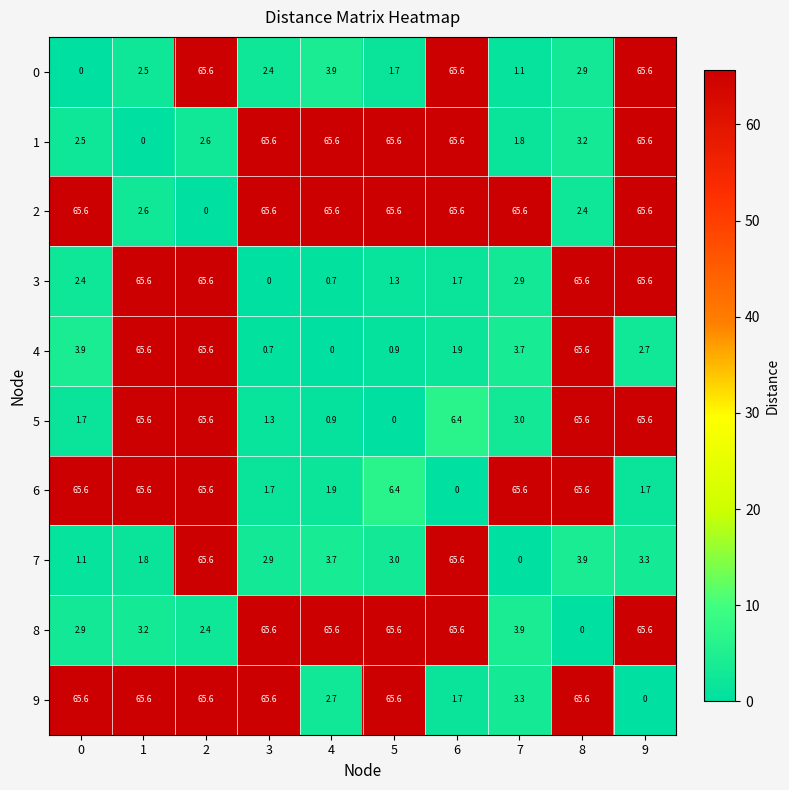

What is the sum of all 8 values?

340.4